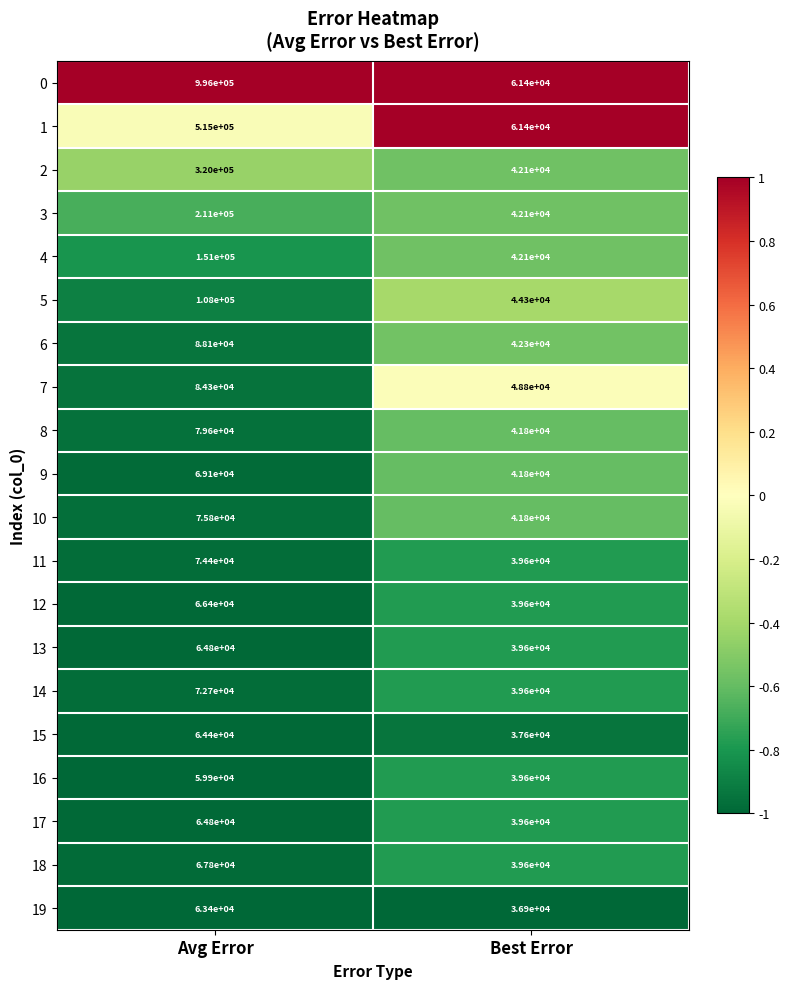

What is the difference between the 5 values at Best Error and Avg Error?

63700